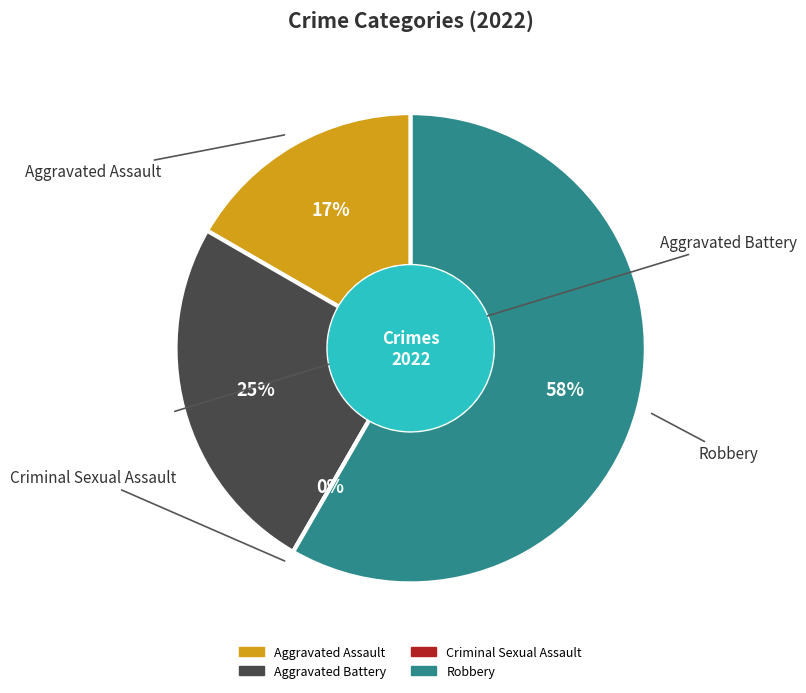

How many slices are in this pie chart?

4